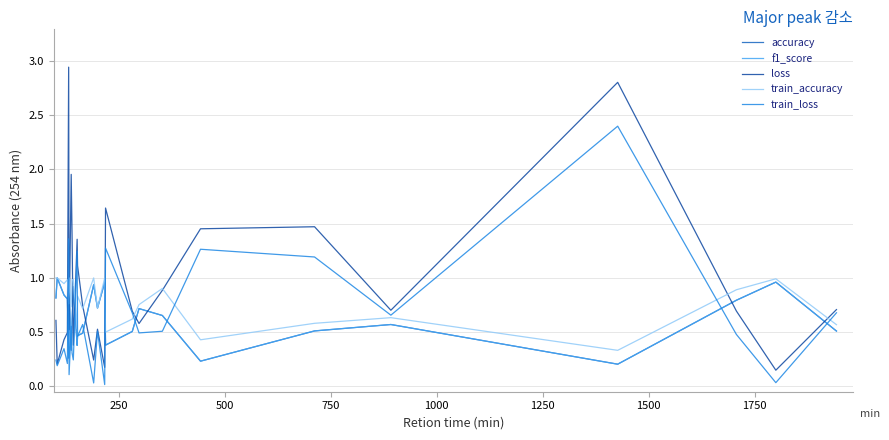

Does the chart display data point markers on the line(s)?

No